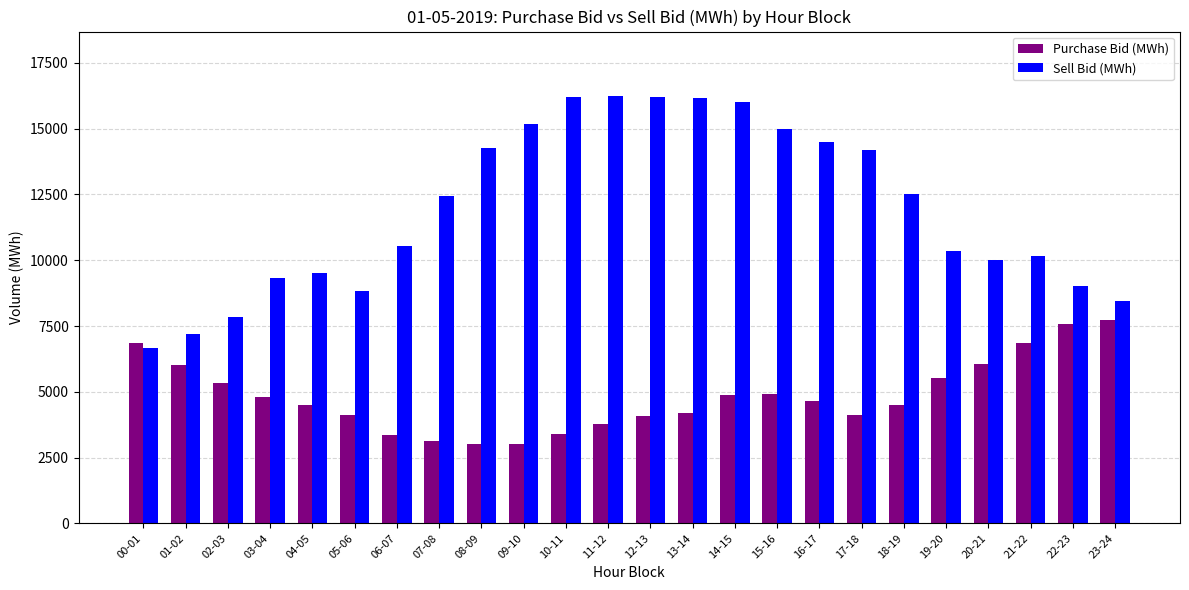

Is it true that Purchase Bid (MWh) equals 3140.3 at 07-08?

True